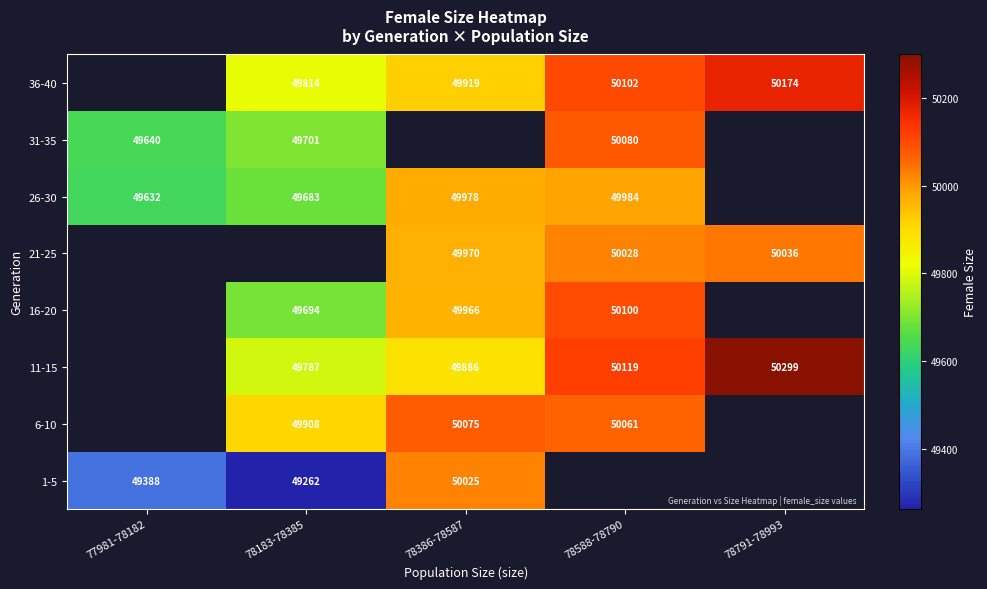

The value of 16-20 at 78183-78385 is 25104.1. True or false?

False